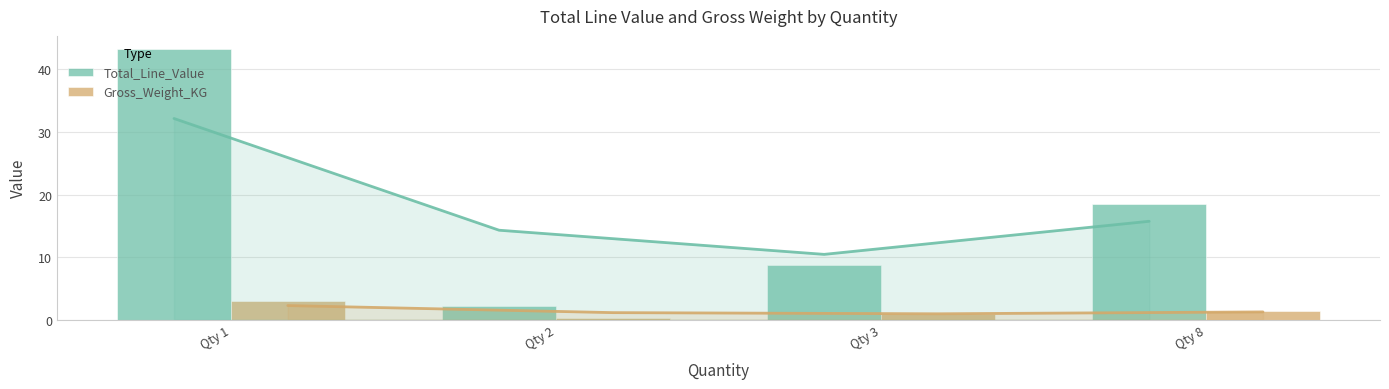

How many groups of bars are there?

4